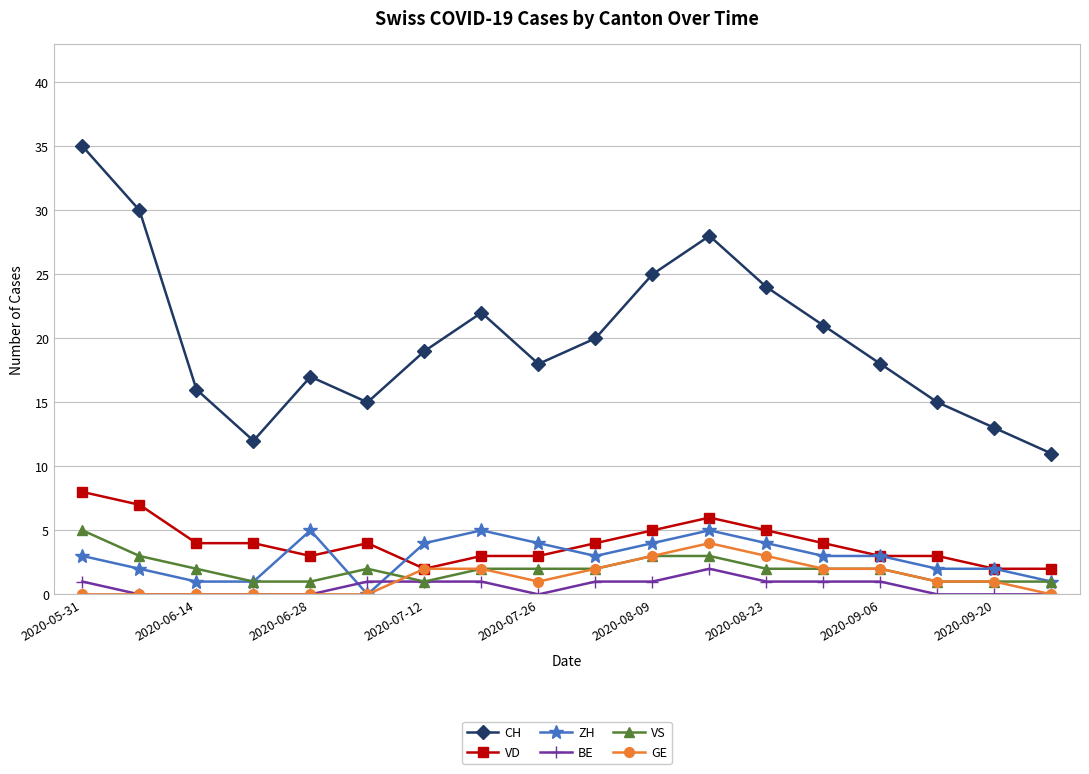

Which series has the largest range (max minus min)?

CH